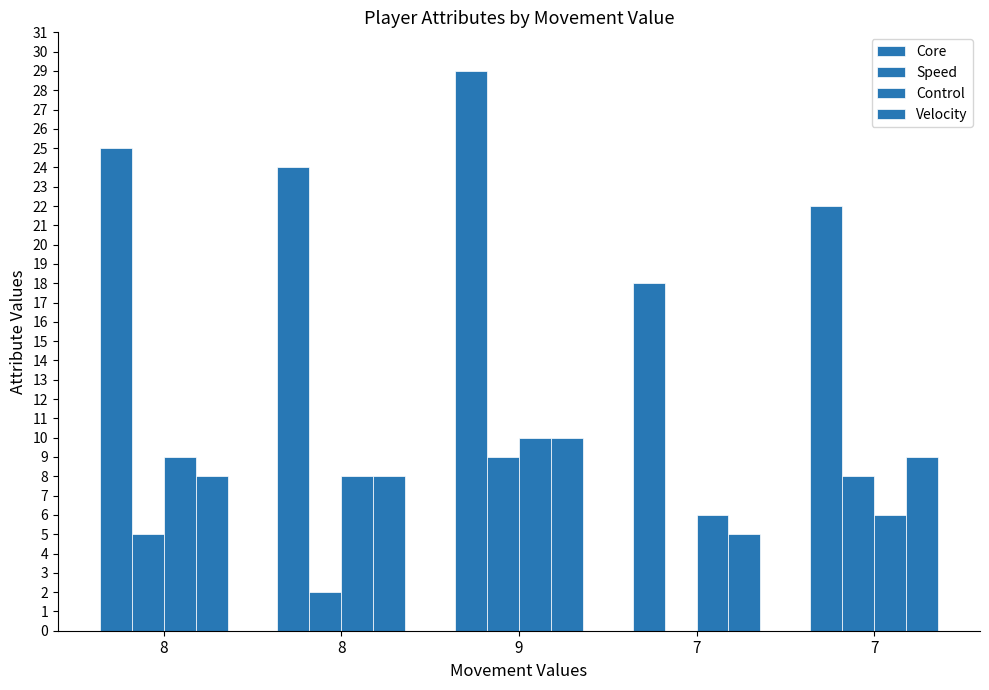

Does the chart contain stacked bars?

No